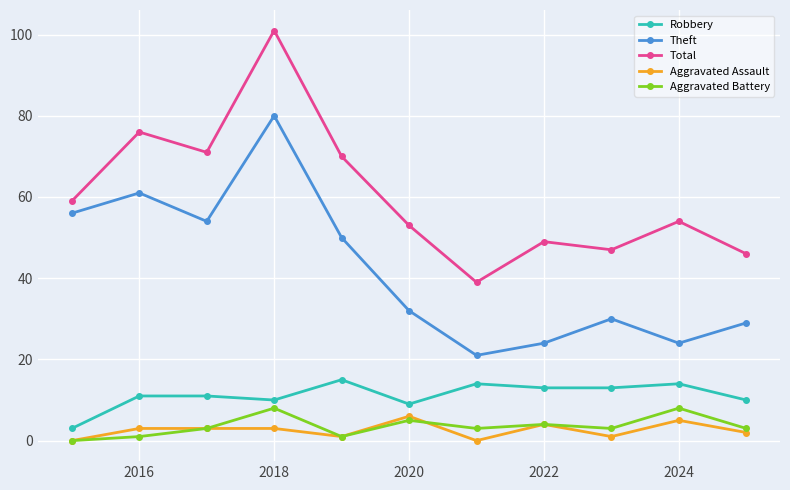

True or false: Theft and Total cross at least once.

False